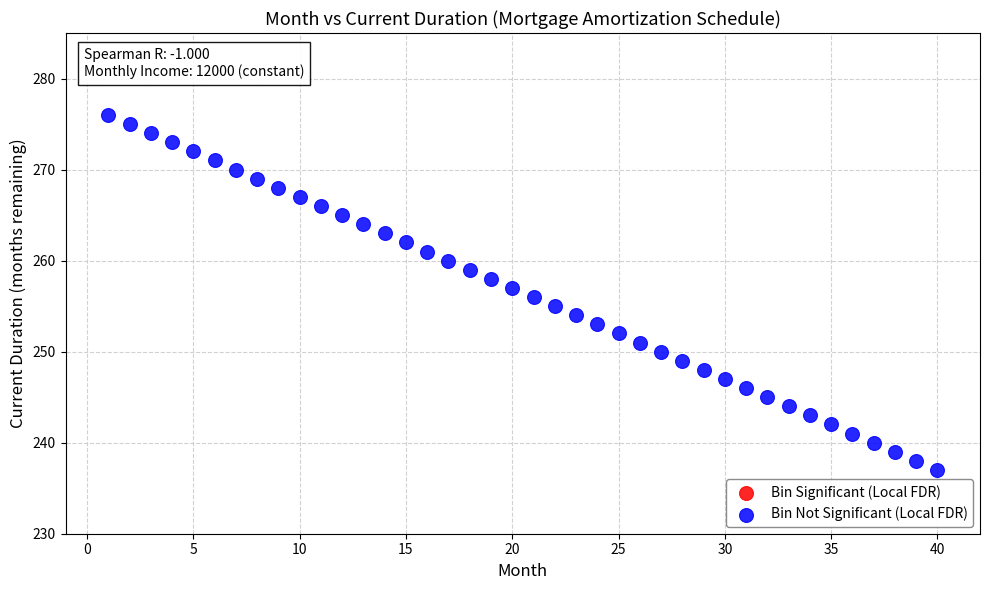

What is the range of Y values (max minus min)?

39